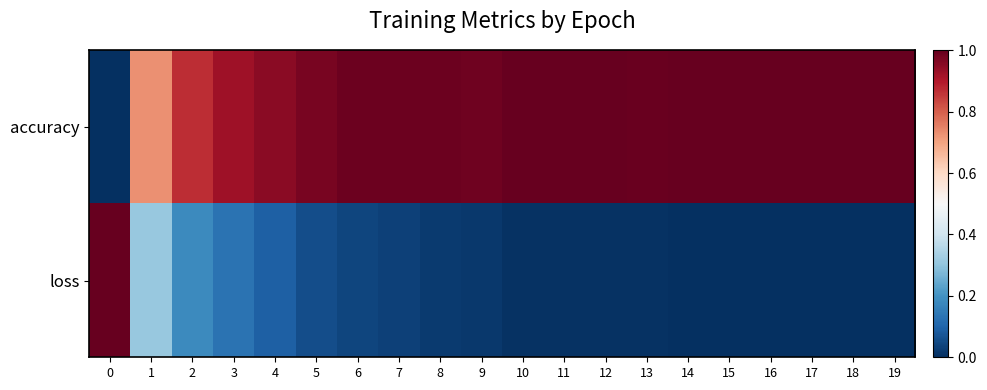

List the series in order of their peak value, lowest first.

accuracy, loss